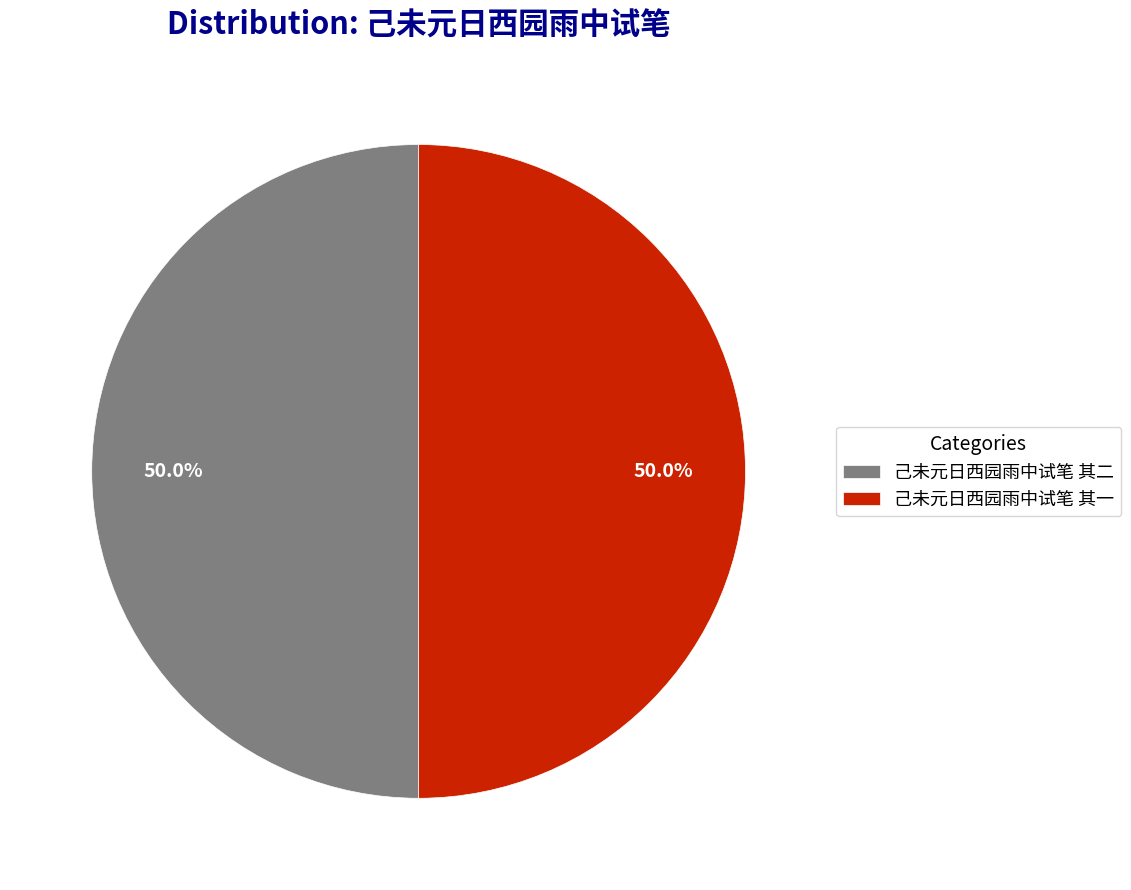

Approximately how many times larger is the value at 己未元日西园雨中试笔 其一 compared to 己未元日西园雨中试笔 其二?

1.0